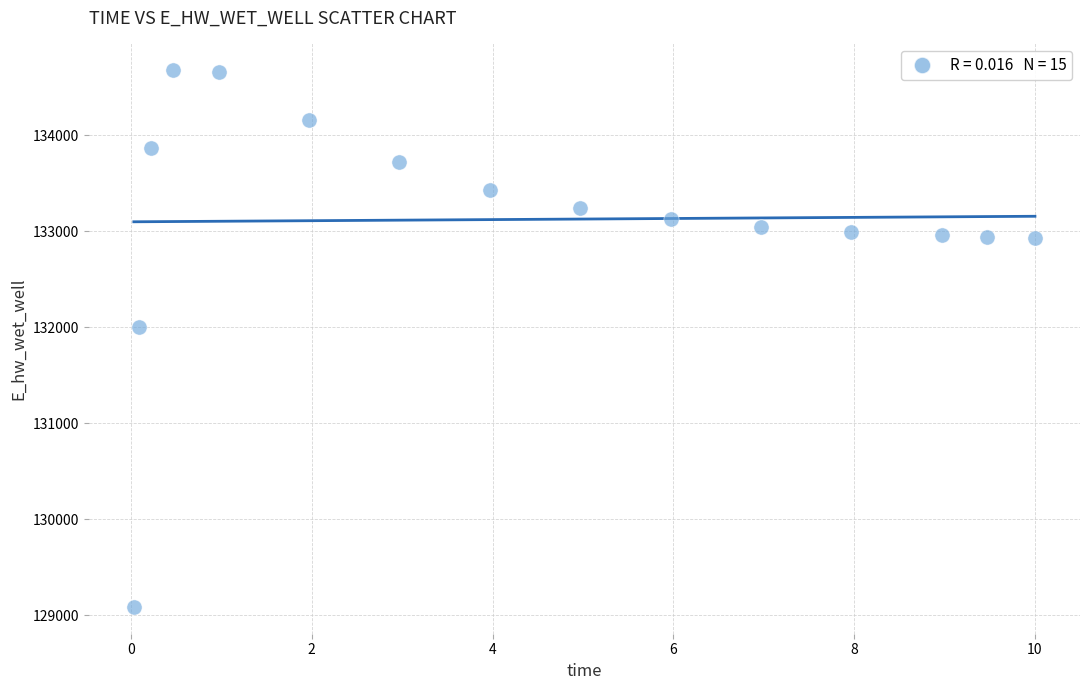

What Y value in the scatter plot is closest to 131881?

132003.3